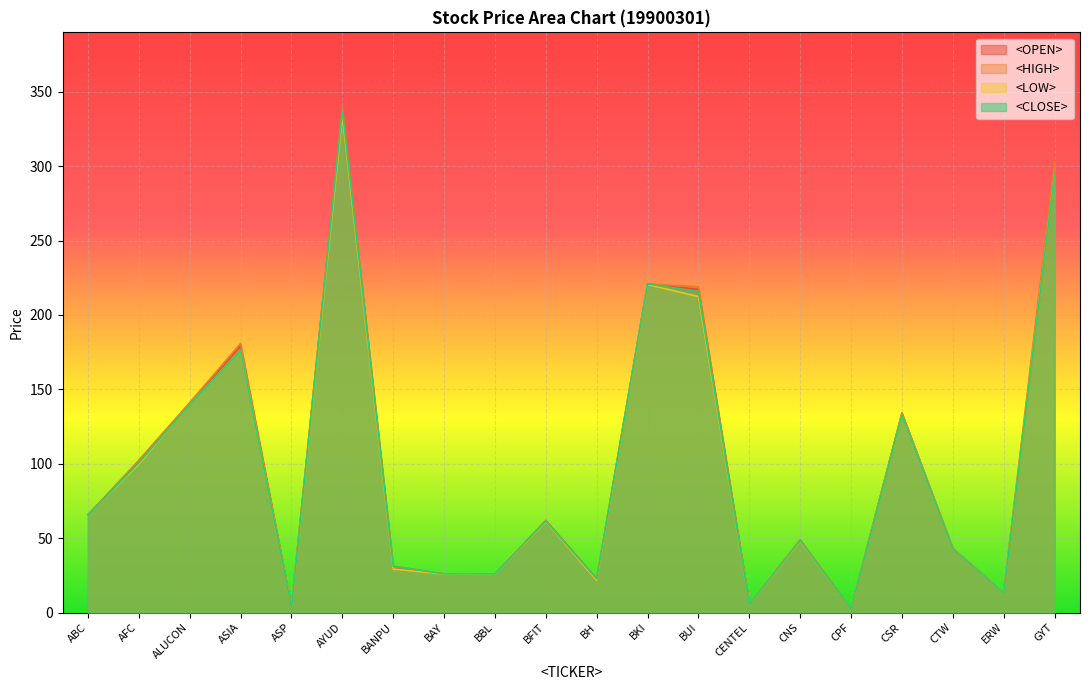

The value of <OPEN> at CENTEL is 5.6. True or false?

True